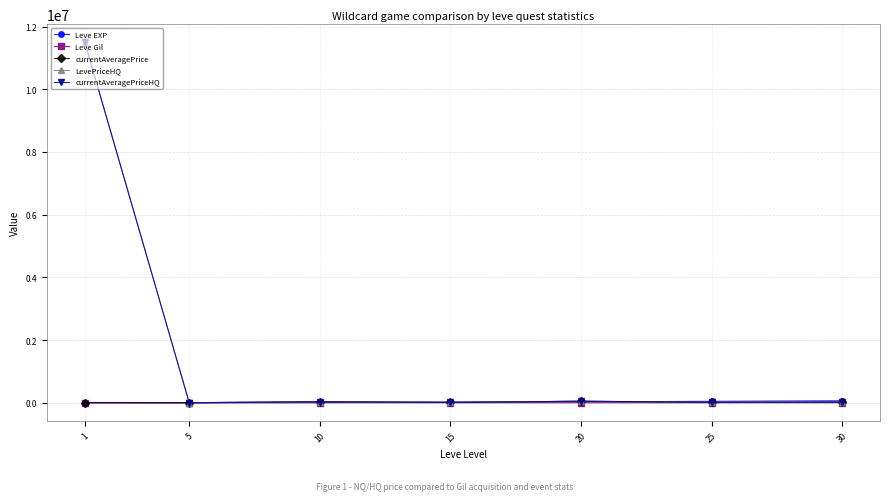

True or false: Leve EXP and Leve Gil intersect in this chart.

False